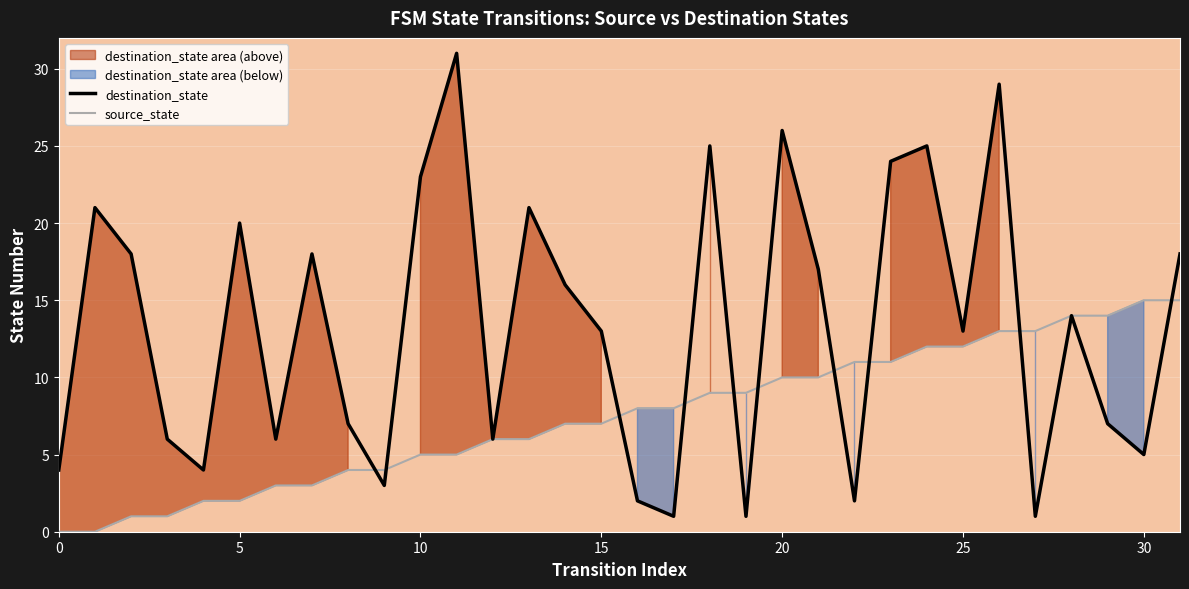

After their last crossing, which series has the higher values: source_state or destination_state?

destination_state